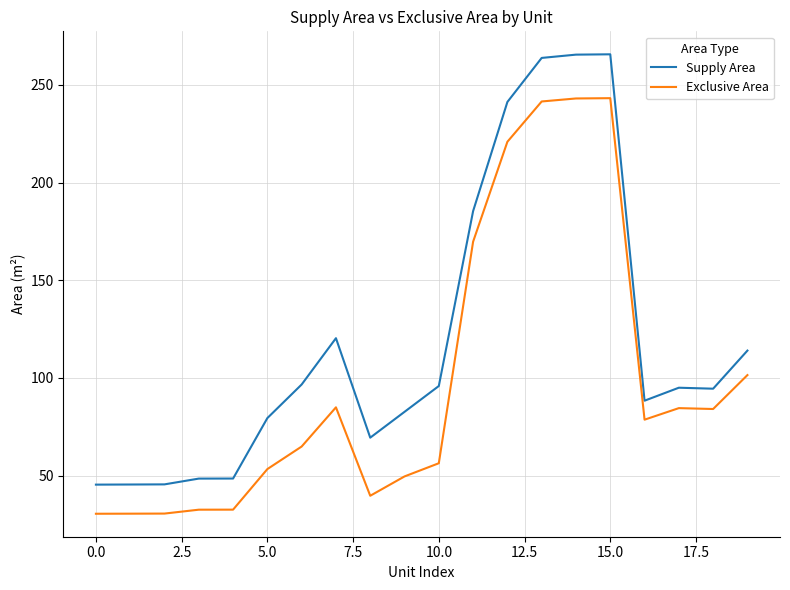

List the series in order of their peak value, highest first.

Supply Area, Exclusive Area